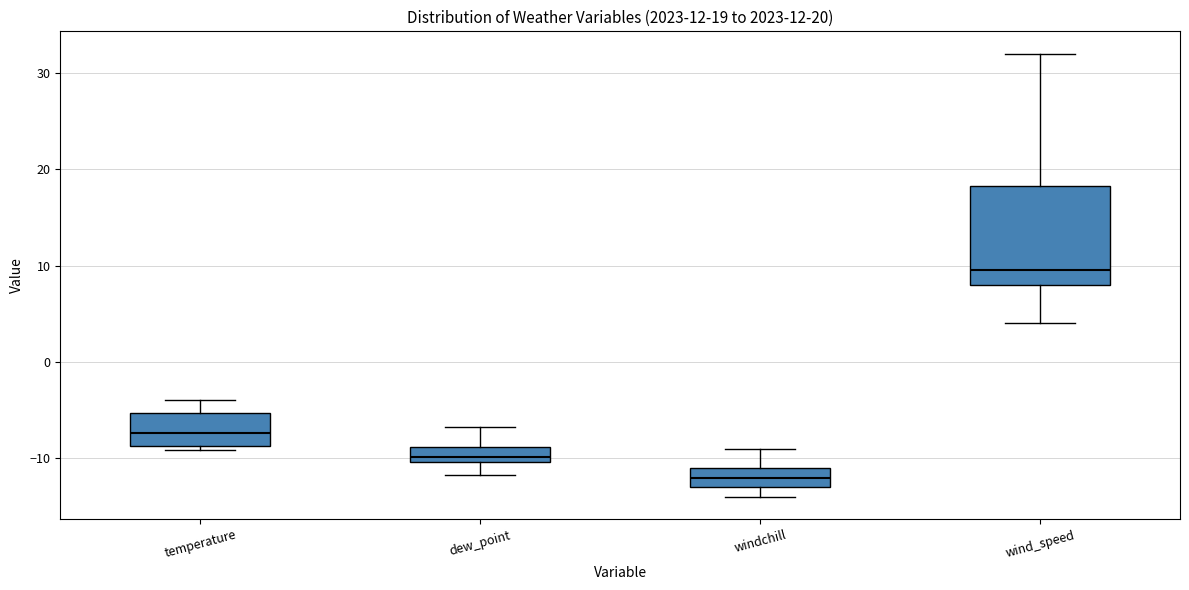

Which box is the tallest, from its lower edge to its upper edge?

wind_speed